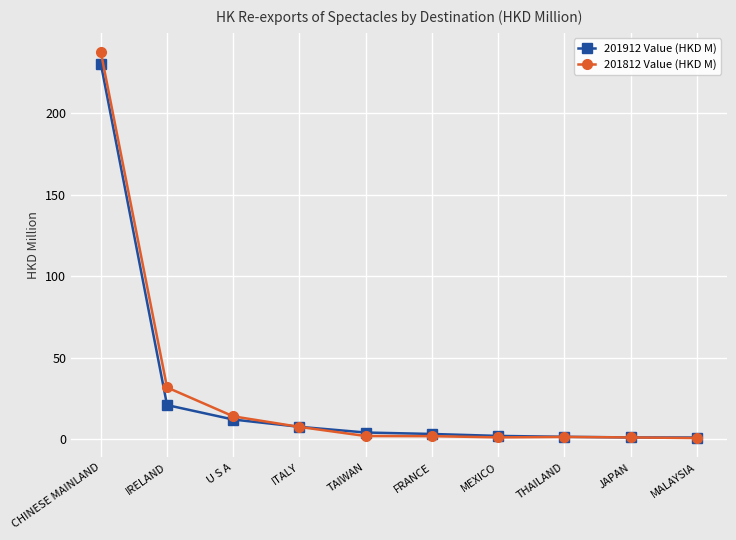

Which label corresponds to the largest value in the chart?

CHINESE MAINLAND